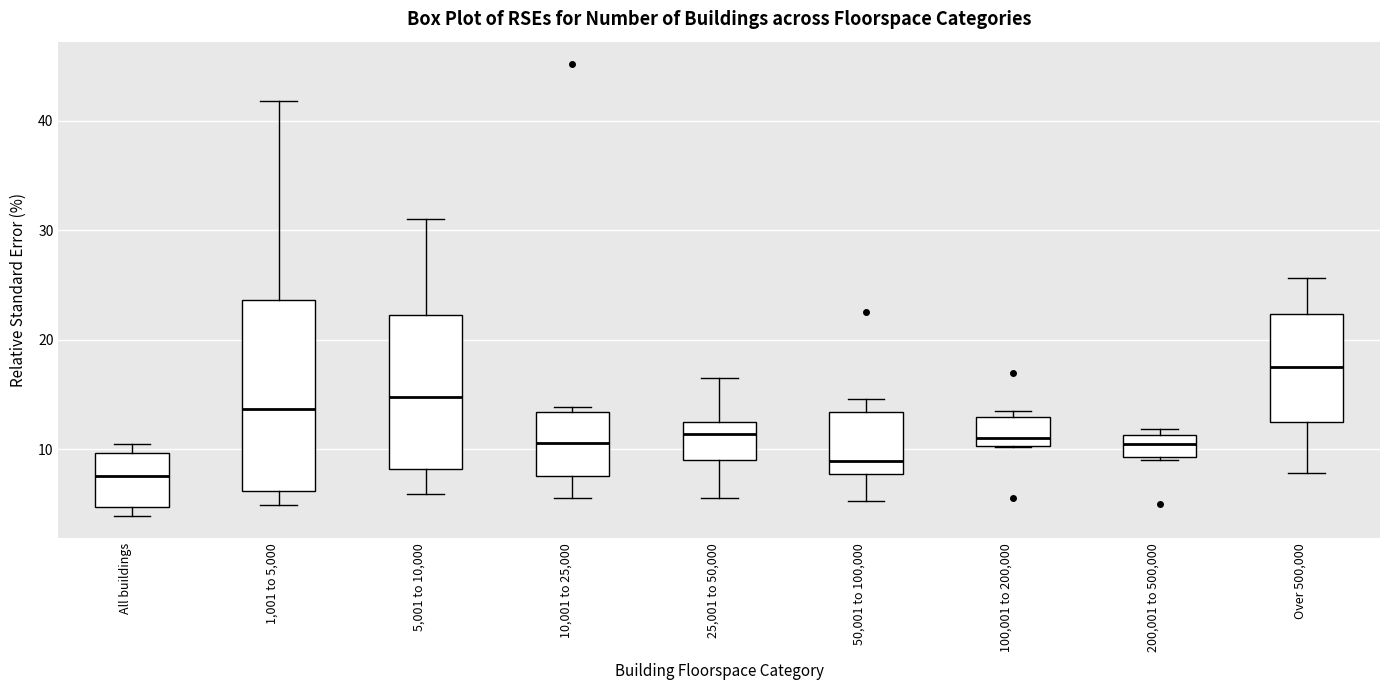

Reading left to right, read every box against the y-axis: the position of its median line, the range the box covers, and the ends of its whiskers. The values are not printed on the chart, so give them approximately, as read against the axis.

All buildings: median 8, box 5 to 10, whiskers 4 to 10 (just above the box's upper edge)
1,001 to 5,000: median 14, box 6 to 24, whiskers 5 to 42
5,001 to 10,000: median 15, box 8 to 22, whiskers 6 to 31
10,001 to 25,000: median 11, box 8 to 13, whiskers 6 to 14
25,001 to 50,000: median 11, box 9 to 13, whiskers 6 to 17
50,001 to 100,000: median 9, box 8 to 13, whiskers 5 to 15
100,001 to 200,000: median 11, box 10 to 13, whiskers 10 to 13 (just above the box's upper edge)
200,001 to 500,000: median 10, box 9 to 11, whiskers 9 to 12
Over 500,000: median 18, box 13 to 22, whiskers 8 to 26